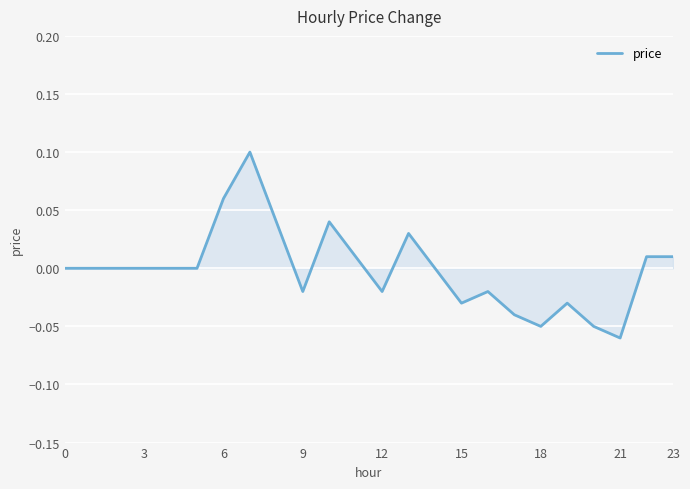

Reading left to right, what are all the values shown in this chart?

0.0	0.0	0.0	0.0	0.0	0.0	0.1	0.1	0.0	-0.0	0.0	0.0	-0.0	0.0	0.0	-0.0	-0.0	-0.0	-0.1	-0.0	-0.1	-0.1	0.0	0.0